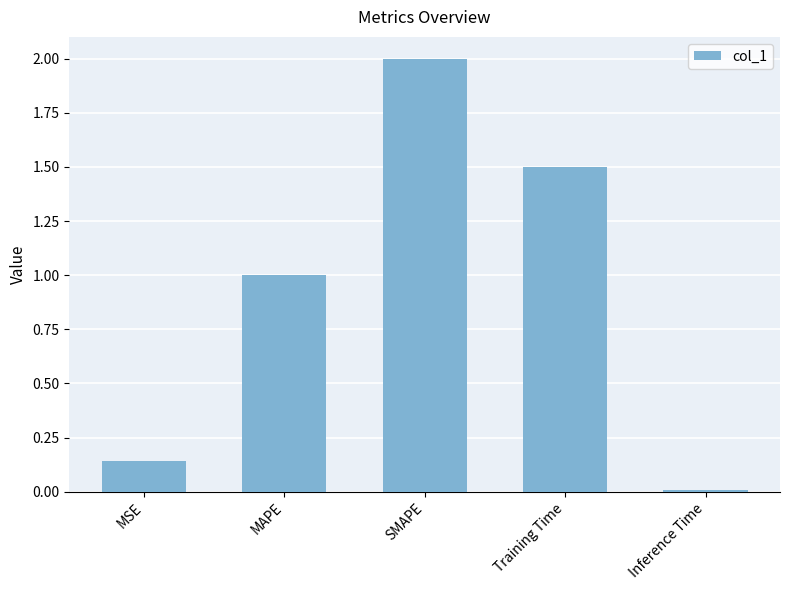

Count the number of data series in this chart.

1